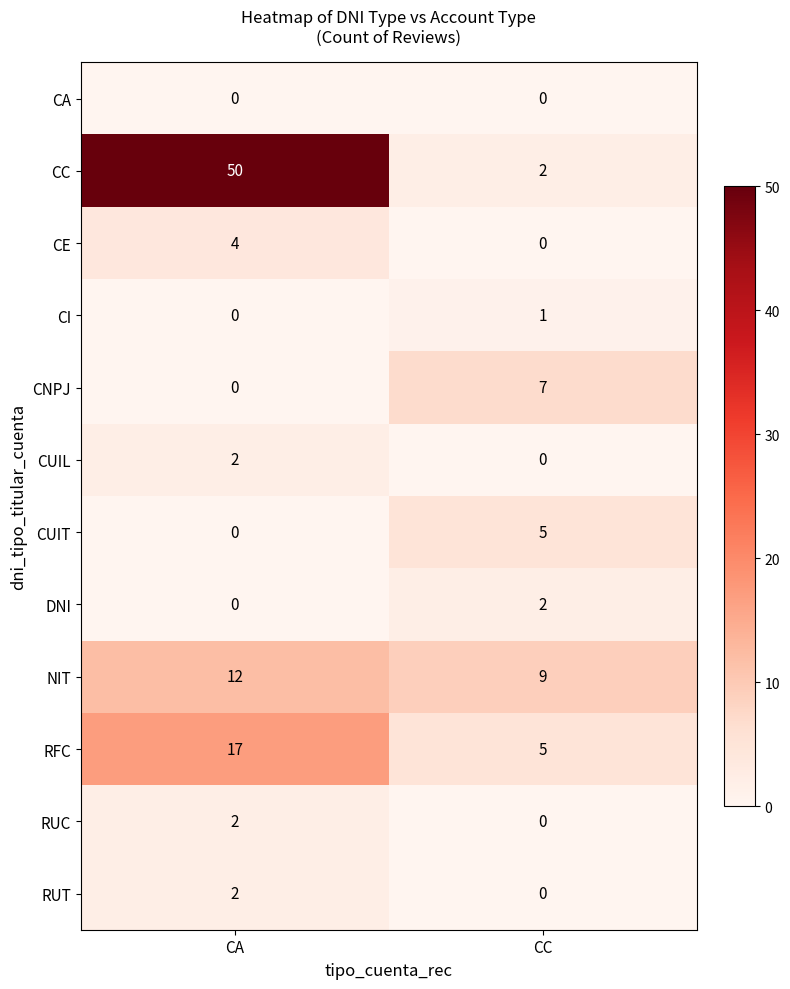

What is the difference between the highest and lowest values at CC?

9